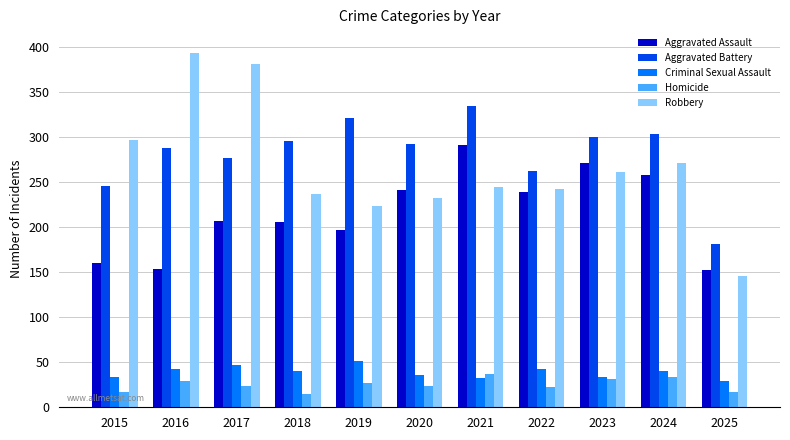

Which series has the widest spread of values?

Robbery